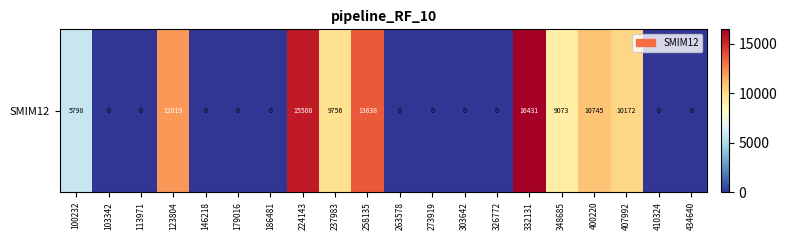

Is it true that the value at 263578 is 0?

True